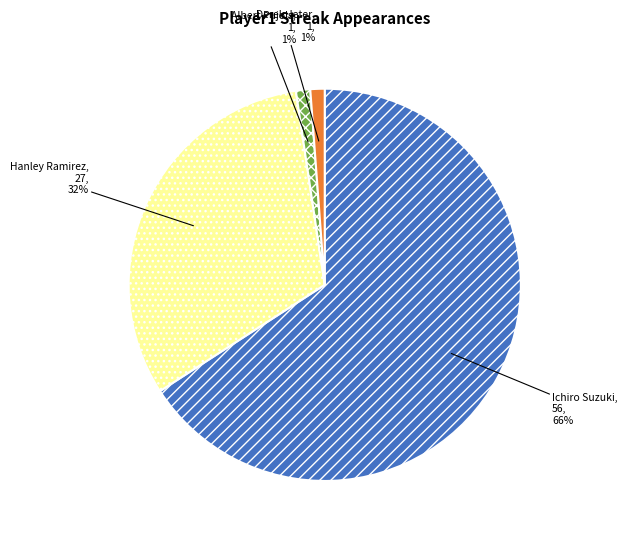

Which has a higher value, Hanley Ramirez or Derek Jeter?

Hanley Ramirez